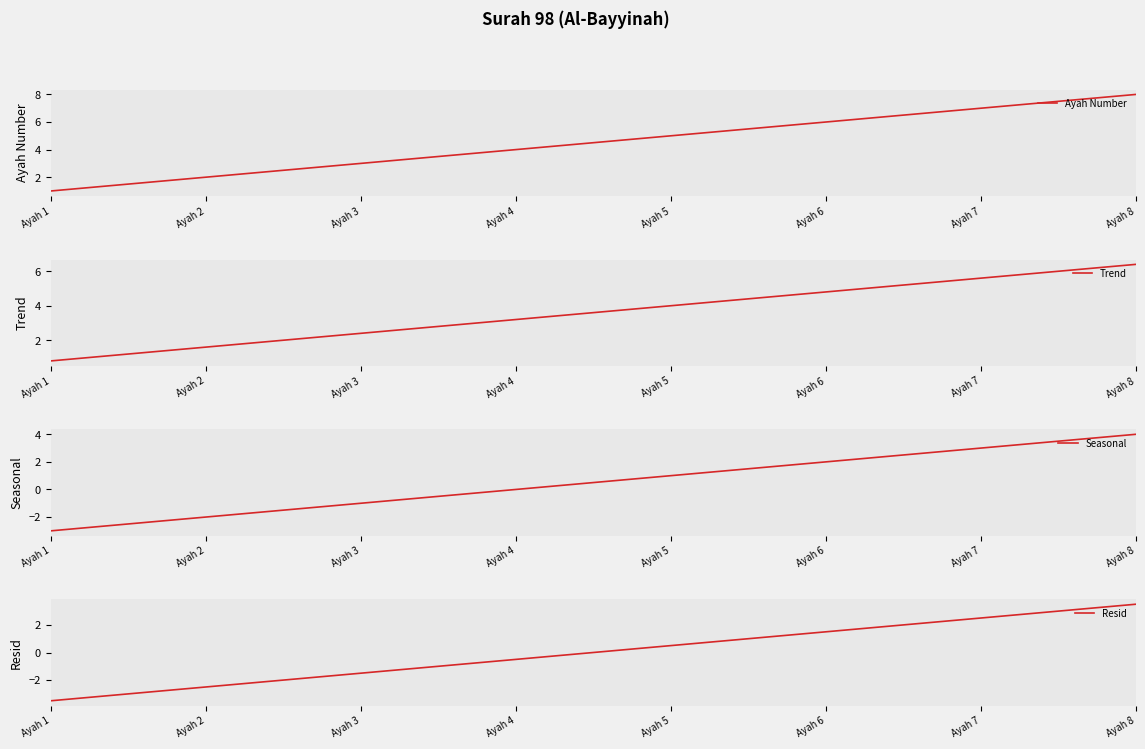

Is the value of Seasonal at Ayah 1 greater than the value of Resid at Ayah 5?

No